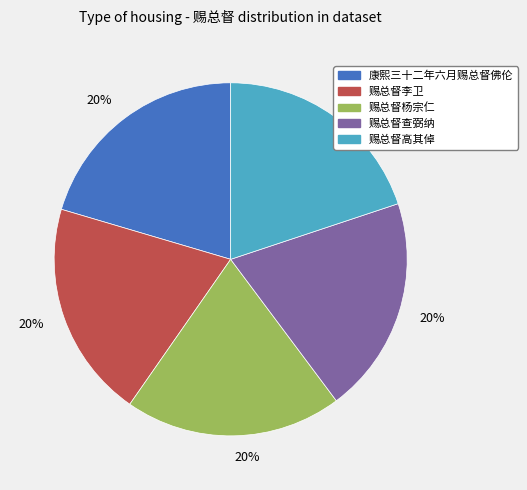

Does any single category account for the majority?

No